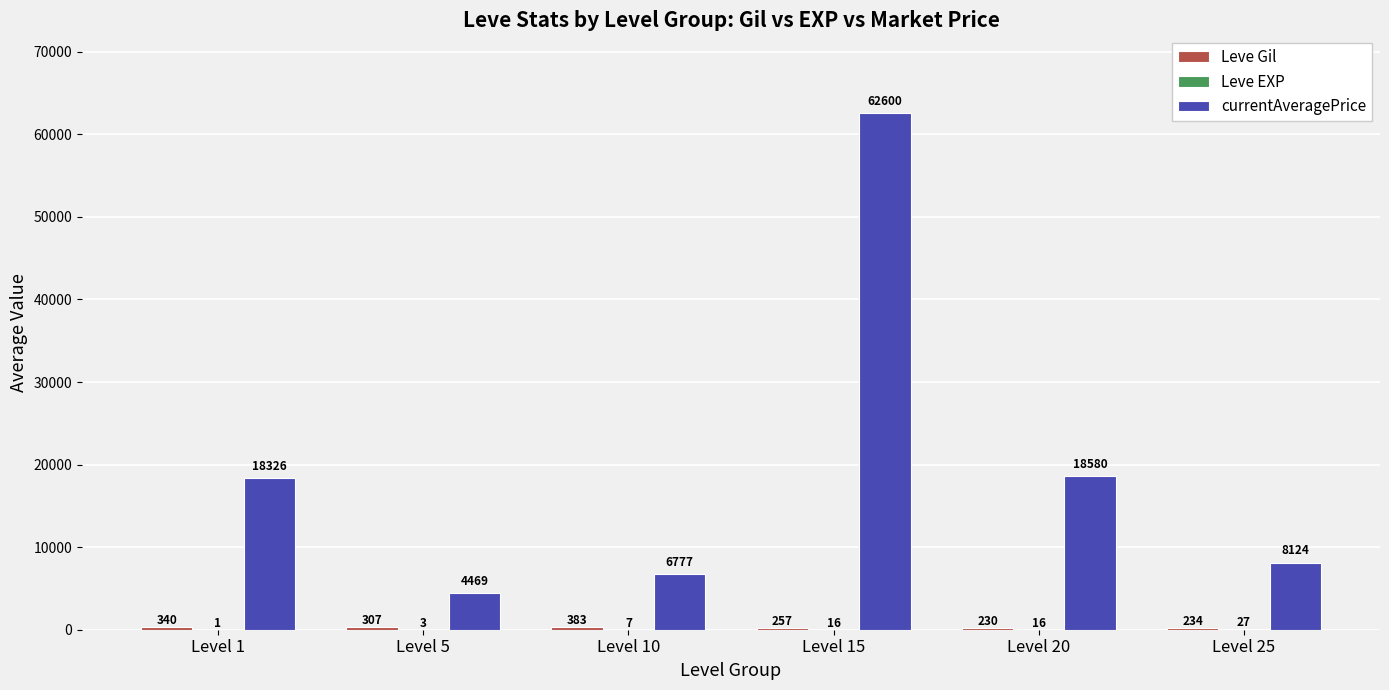

What is the maximum value shown in the chart?

62600